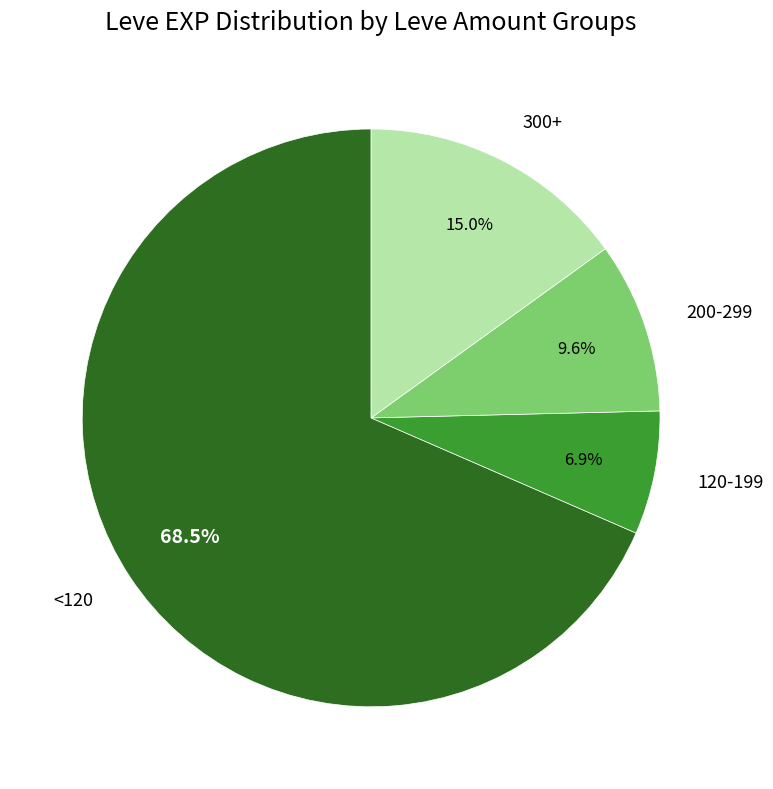

Does any single category account for the majority?

Yes